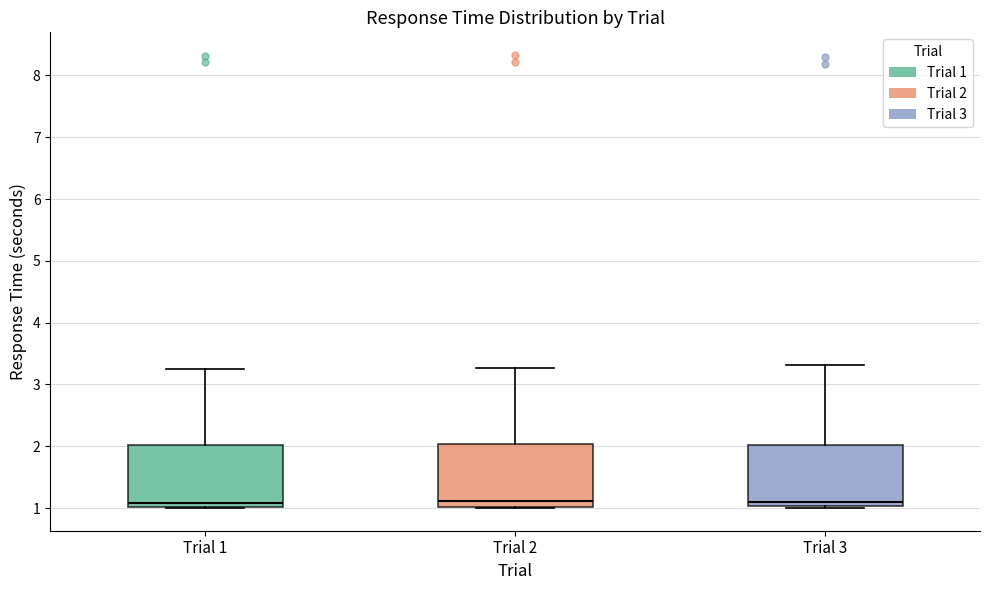

Reading left to right, transcribe this box plot: for each box, give where its median line is, the range the box spans, and where its two whiskers end, as read against the y-axis. The values are not printed on the chart, so give them approximately, as read against the axis.

Trial 1: median 1.1, box 1.0 to 2.0, whiskers 1.0 to 3.3
Trial 2: median 1.1, box 1.0 to 2.0, whiskers 1.0 to 3.3
Trial 3: median 1.1, box 1.0 to 2.0, whiskers 1.0 (just below the box's lower edge) to 3.3